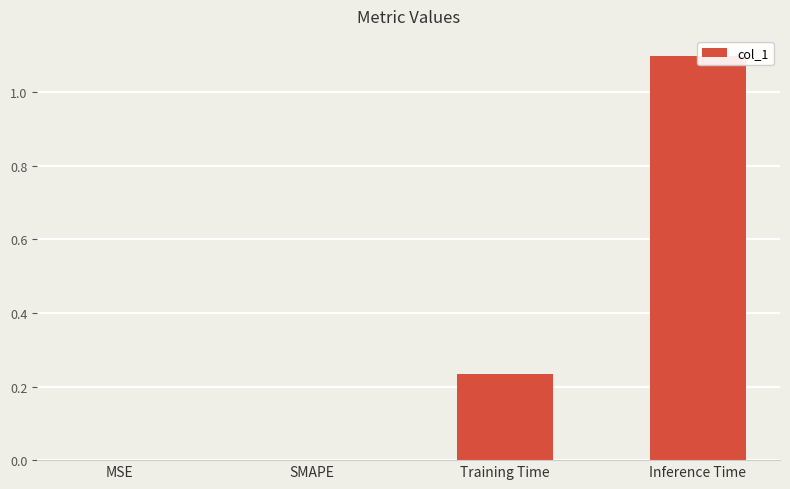

What is the difference between the maximum and minimum values?

1.1